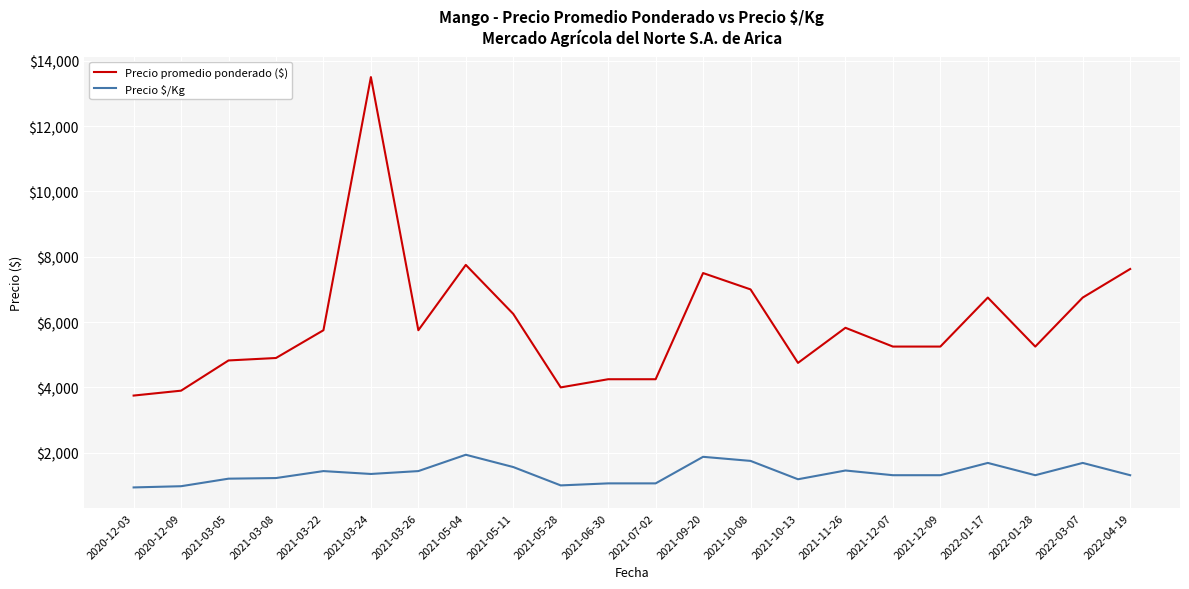

What is the minimum value shown in the chart?

938